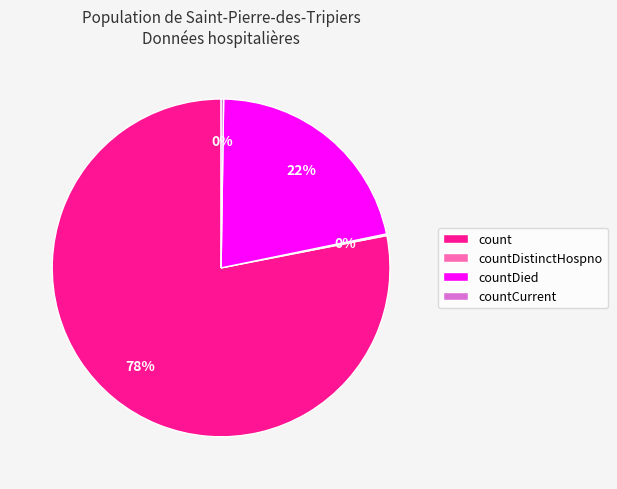

True or false: count accounts for 64% of the total.

False